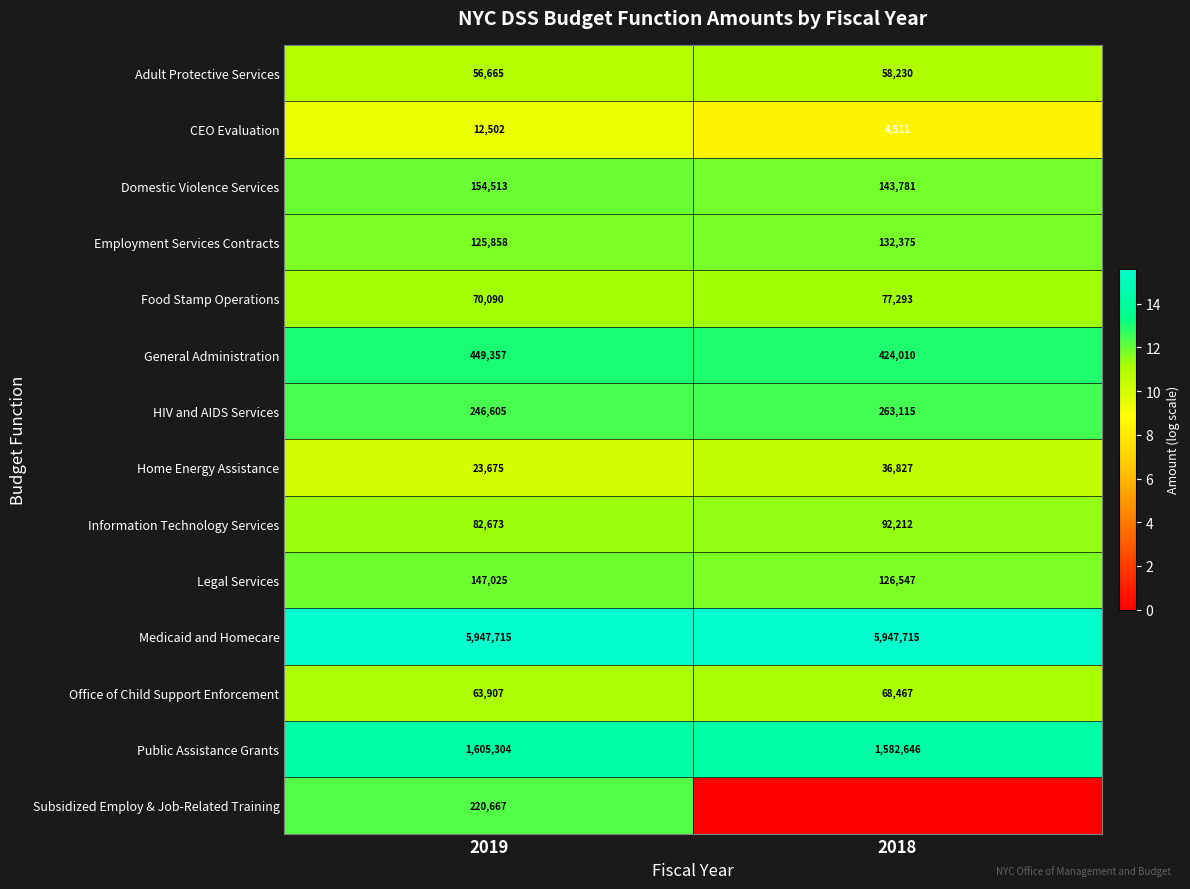

Where is Information Technology Services nearest to the value 87442?

2019